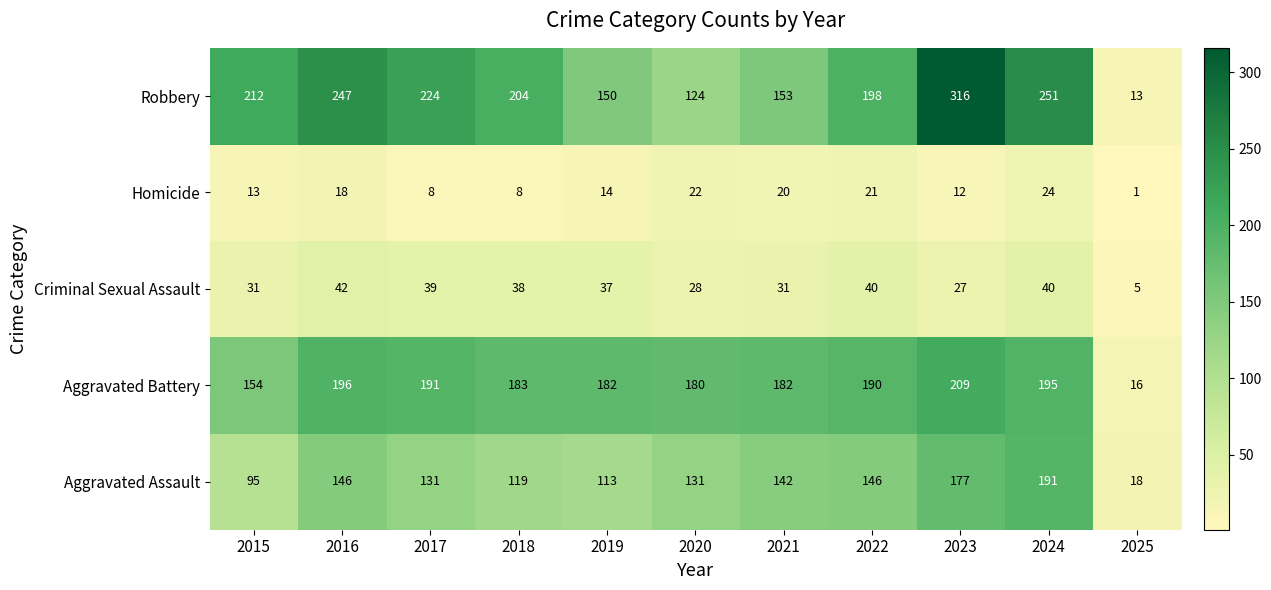

How many data points does each series have?

11